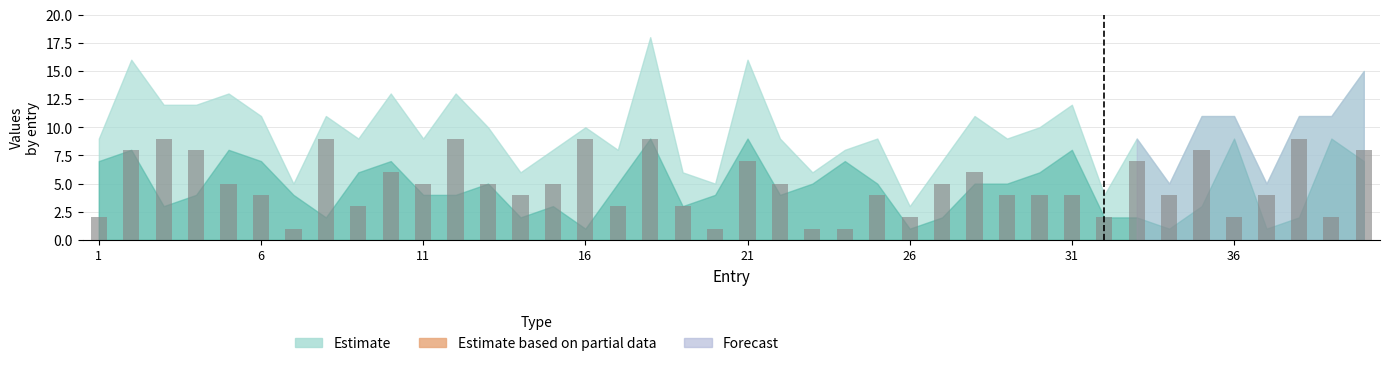

Reading left to right, what are all the values shown in this chart?

2	8	9	8	5	4	1	9	3	6	5	9	5	4	5	9	3	9	3	1	7	5	1	1	4	2	5	6	4	4	4	2	7	4	8	2	4	9	2	8